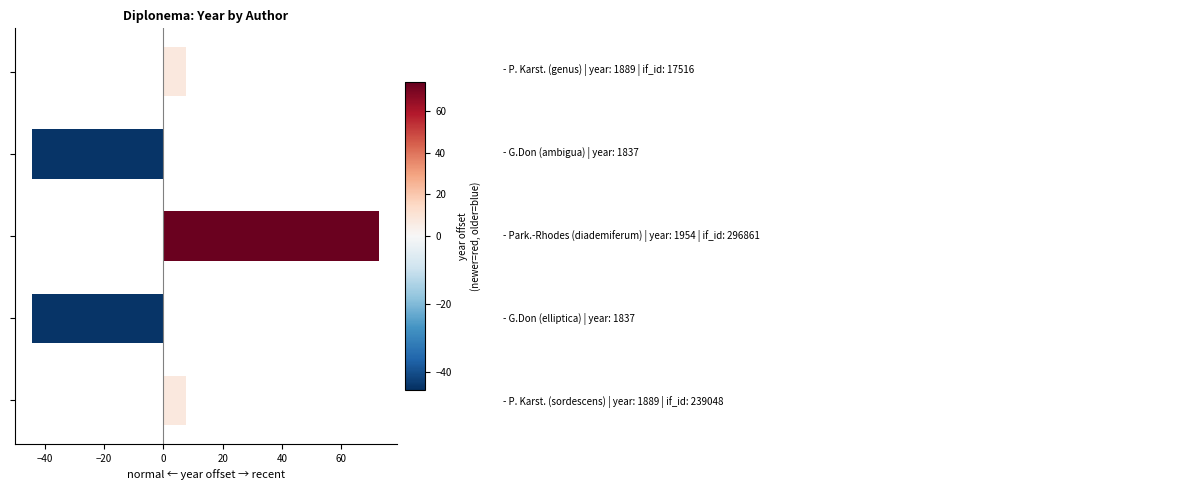

How many data points are less than 7?

2